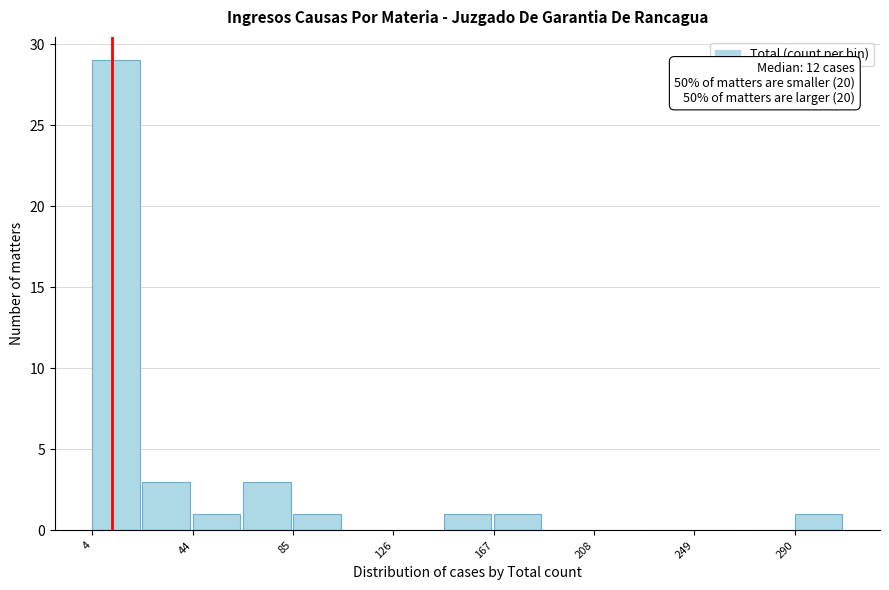

Over which range of the x-axis is the bar tallest?

5 to 25